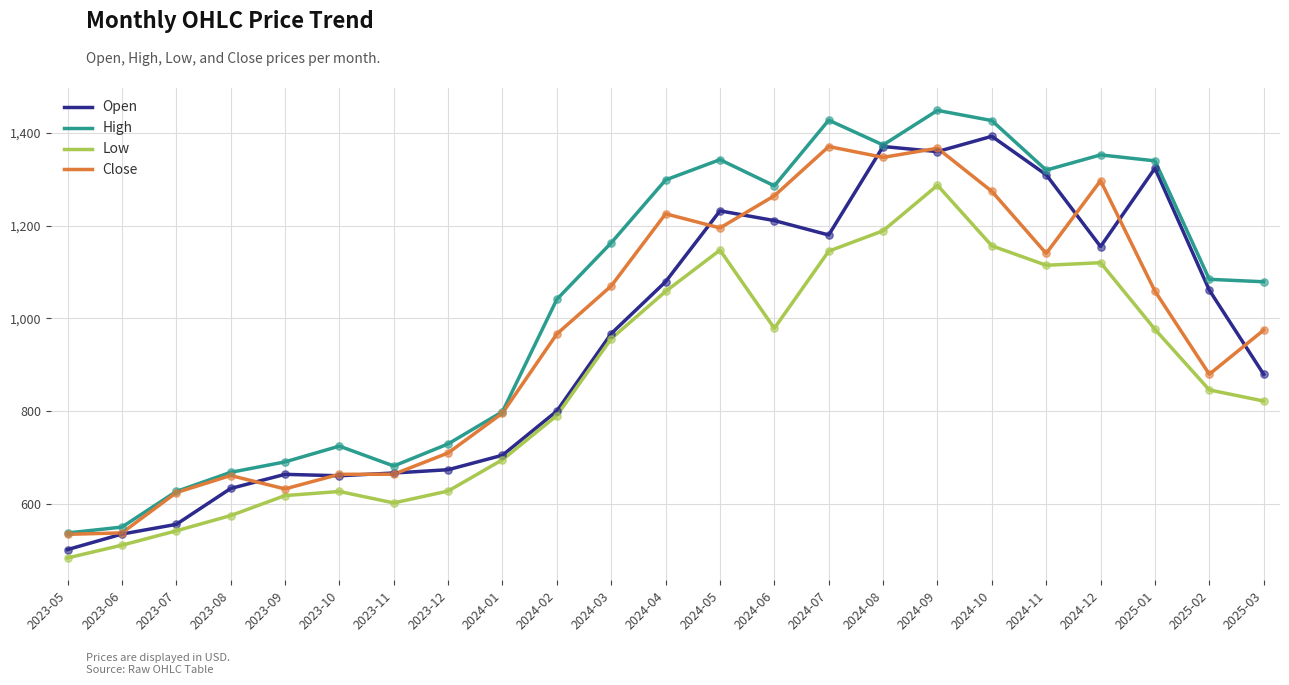

What is the spread (max minus min) of values at 2024-10?

270.4